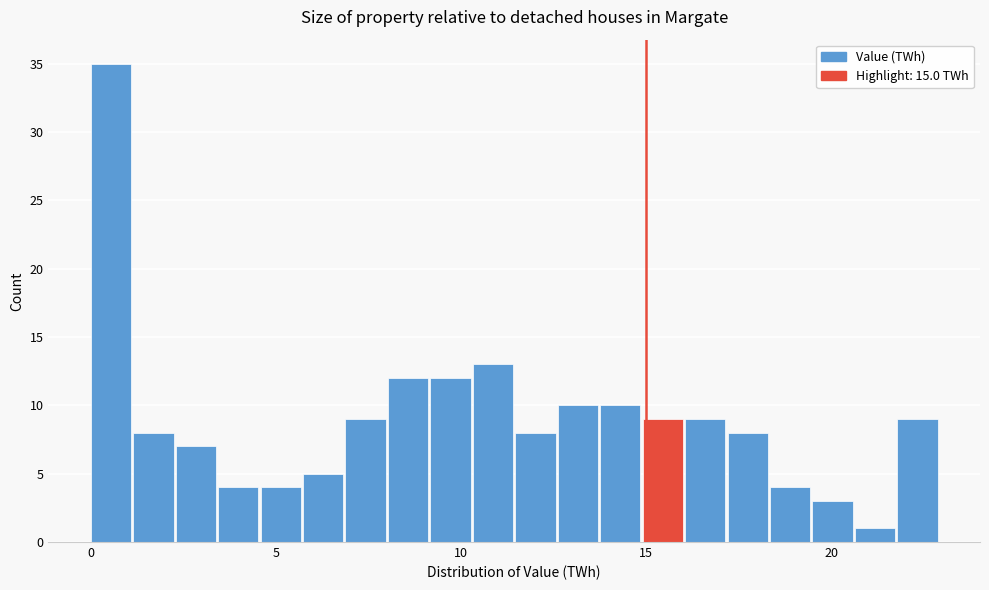

Around what value on the x-axis is the tallest bar? Give the approximate position of its centre, as read against the axis.

0.5